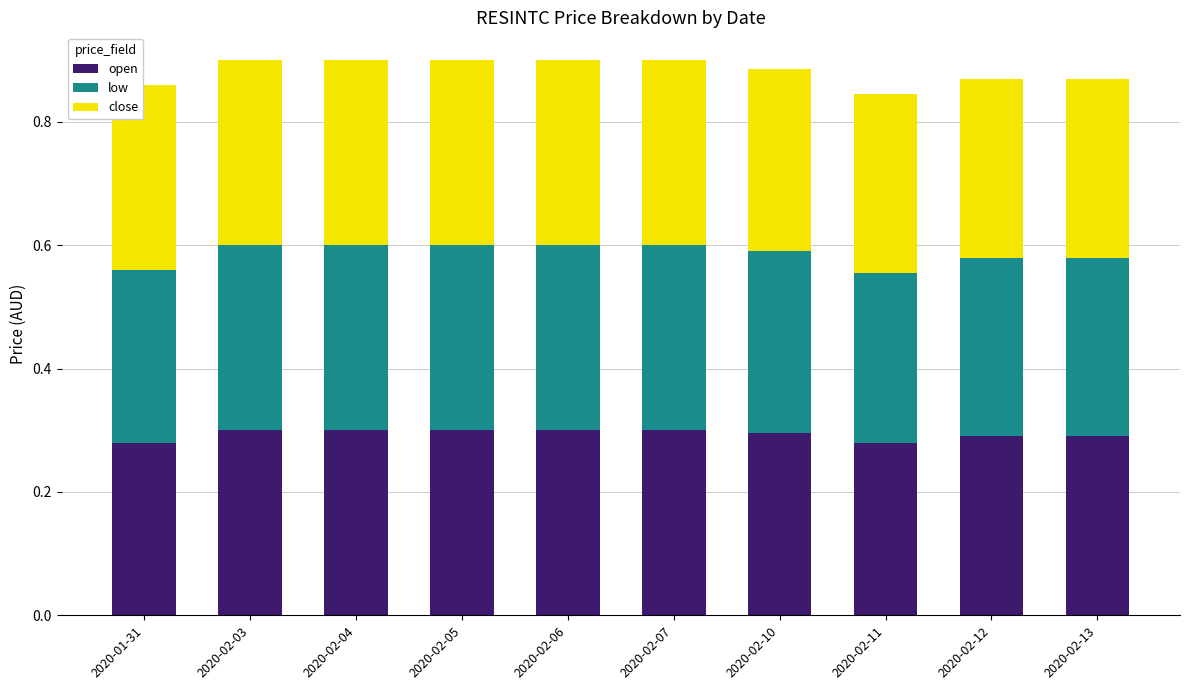

The open series shows 0.1 at 2020-02-03. True or false?

False